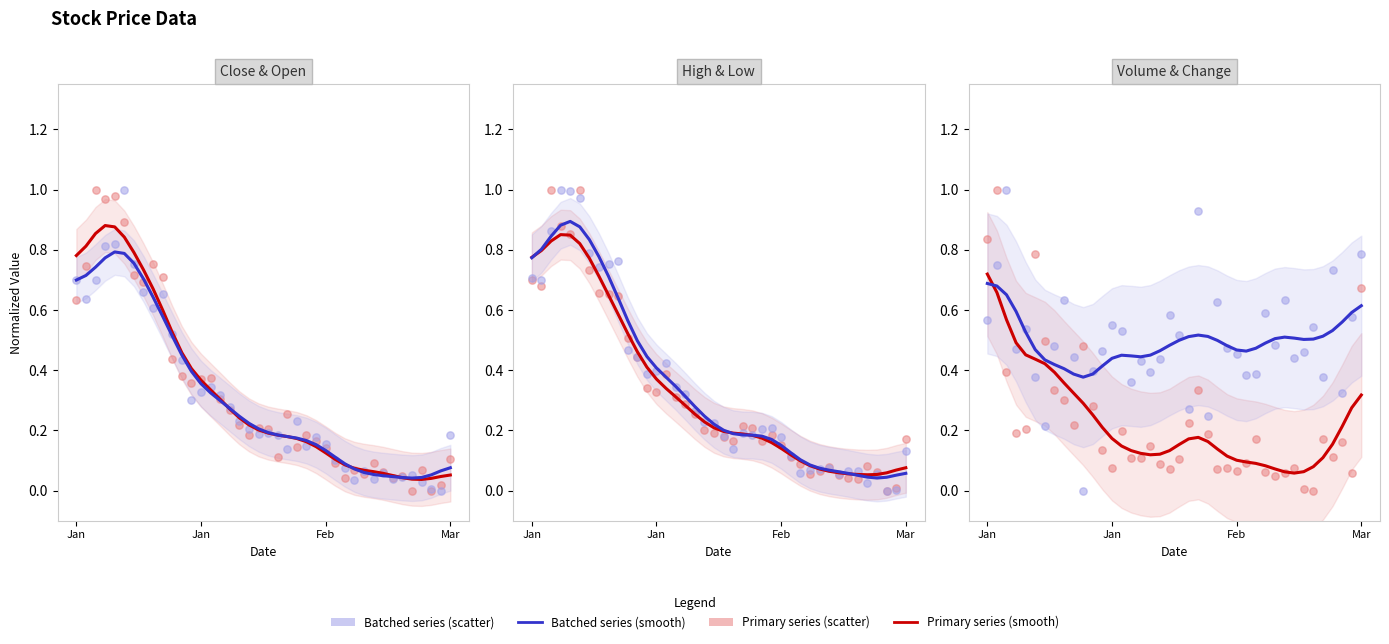

Is the value of Volume at 28 greater than the value of Open at Close?

No